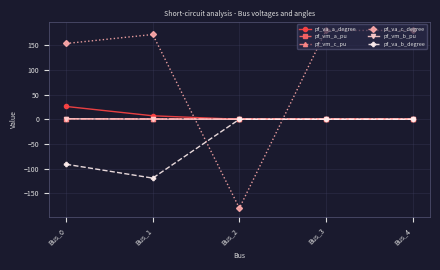

Is the value of pf_va_c_degree at Bus_1 greater than the value of pf_vm_b_pu at Bus_2?

Yes